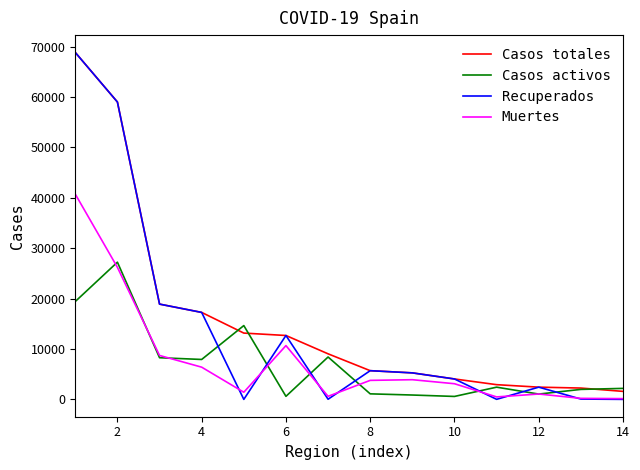

Does the chart have visible grid lines?

No